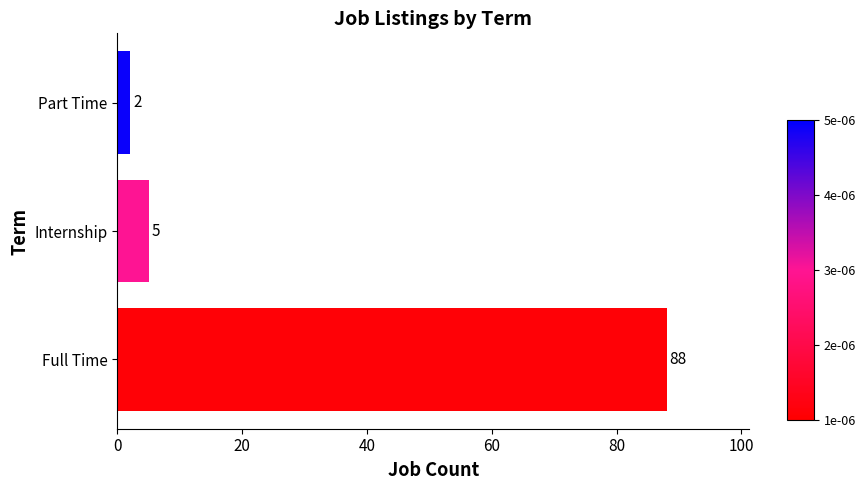

Reading top to bottom, extract all data points from this chart.

Part Time=2	Internship=5	Full Time=88